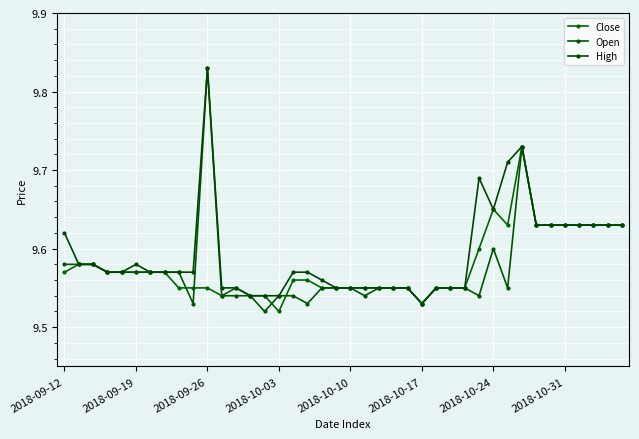

What are all the series names shown in the legend?

Close, Open, High